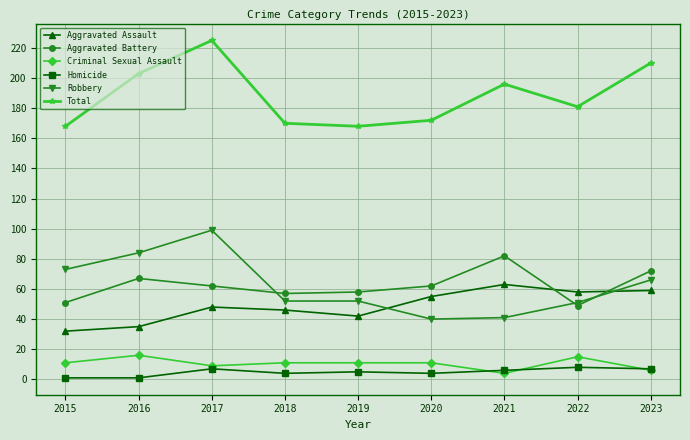

What is the difference between the maximum and minimum values in the Criminal Sexual Assault series?

12